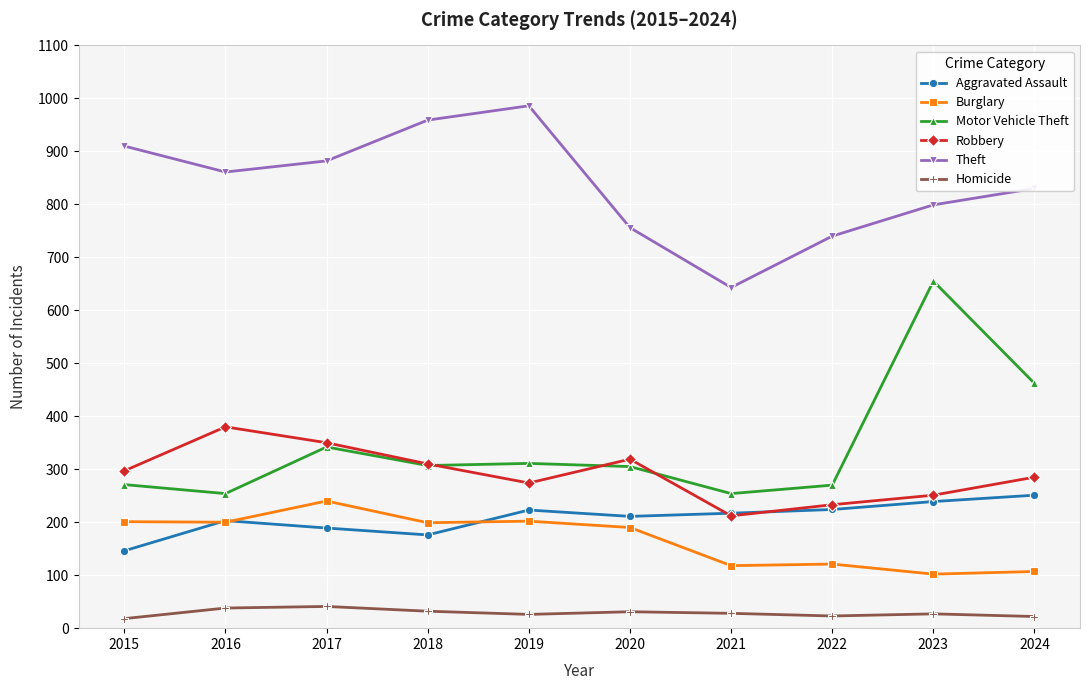

How many lines are shown in the chart?

6